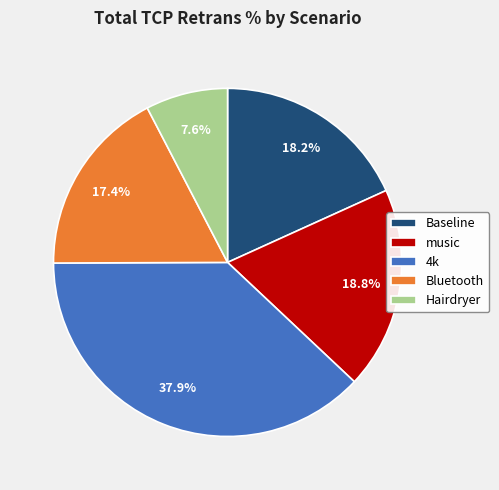

How many segments does this pie chart have?

5